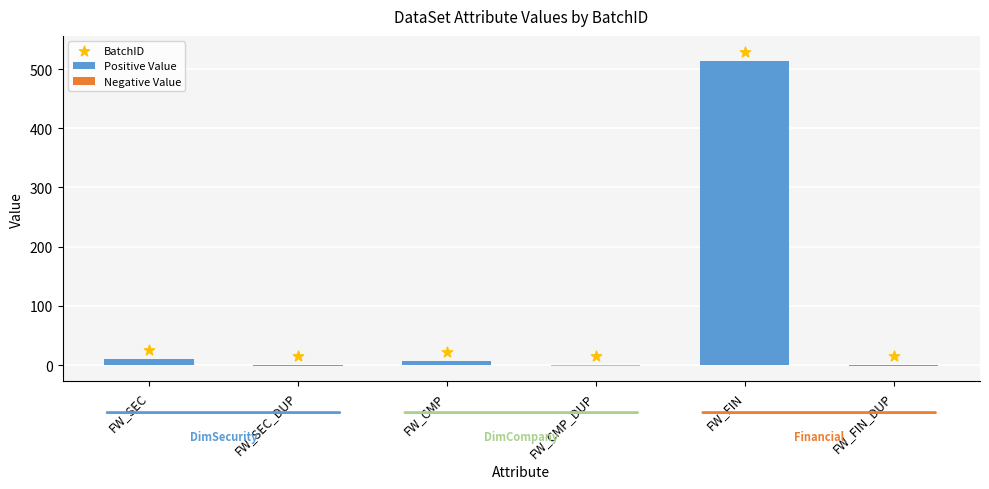

At which category is the sum across all series the highest?

FW_FIN